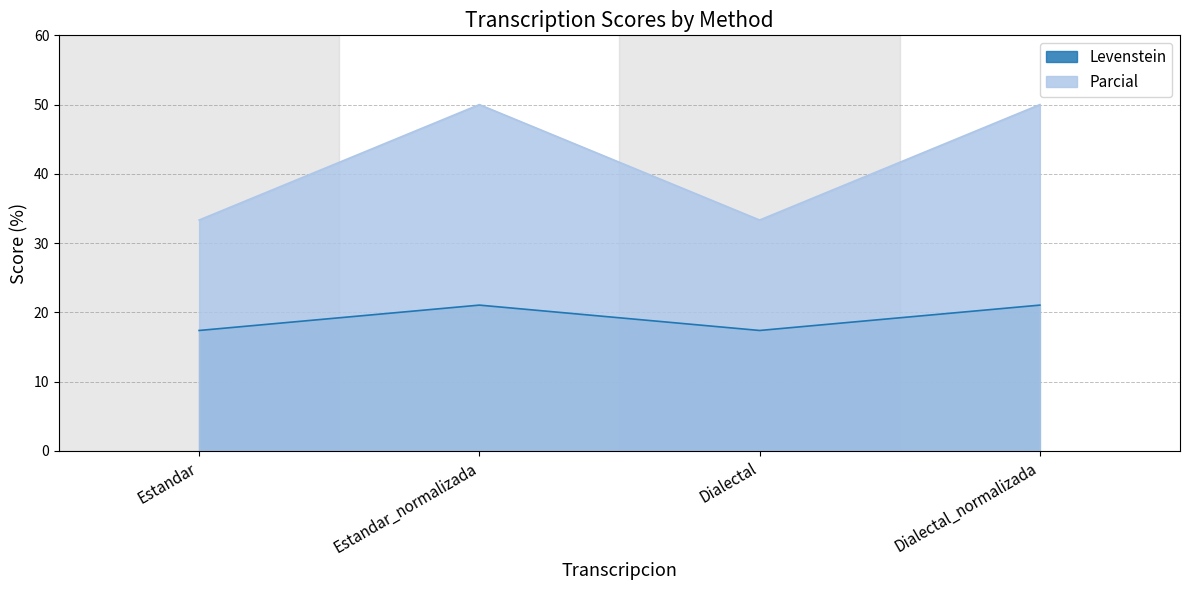

What are all the series names shown in the legend?

Levenstein, Parcial